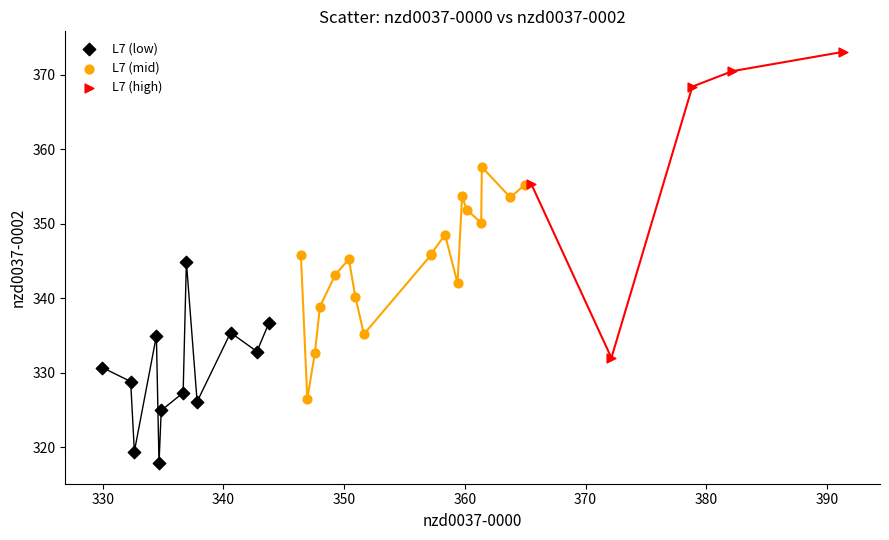

Which series contains the highest Y value?

L7 (high)